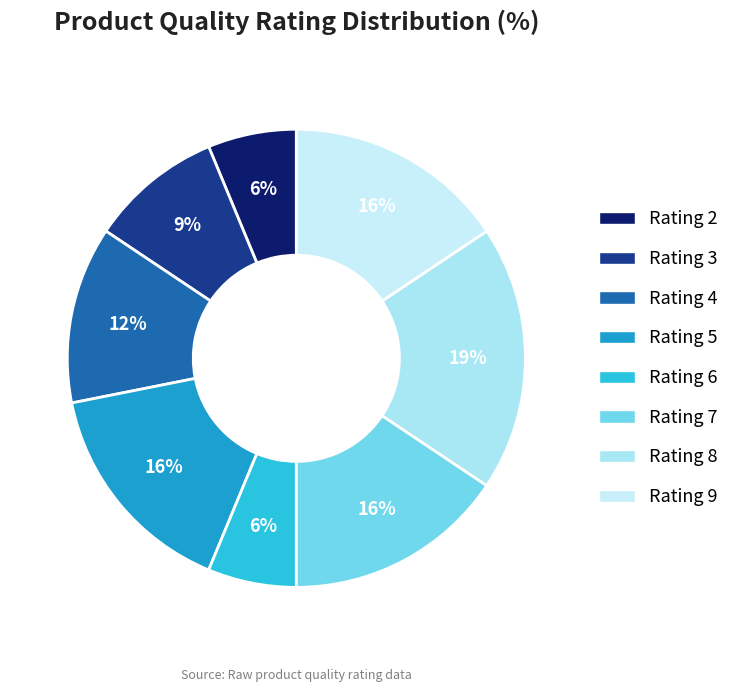

Which slice is the largest?

Rating 8